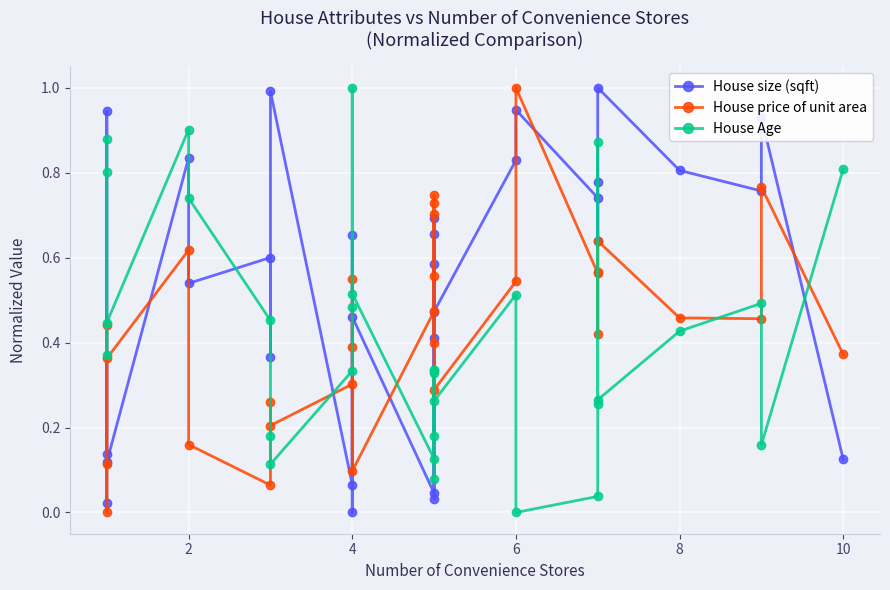

What is the average value of the House size (sqft) series?

0.5